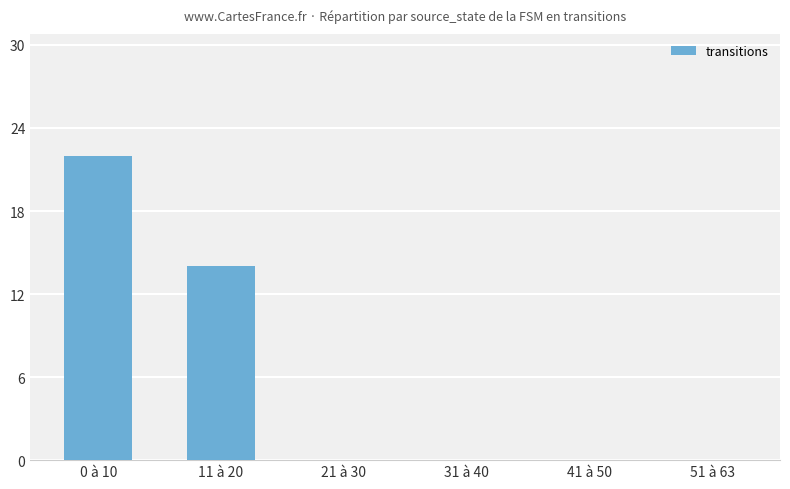

True or false: the data shows 6 at 11 à 20.

False